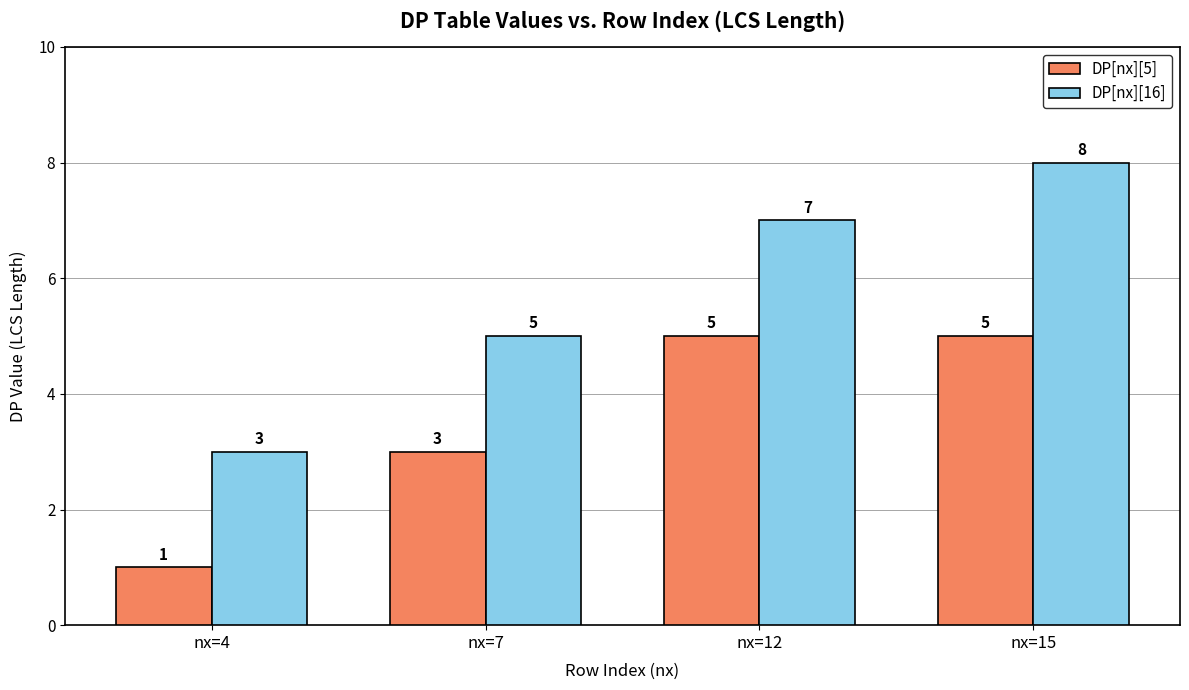

Does the chart contain stacked bars?

No